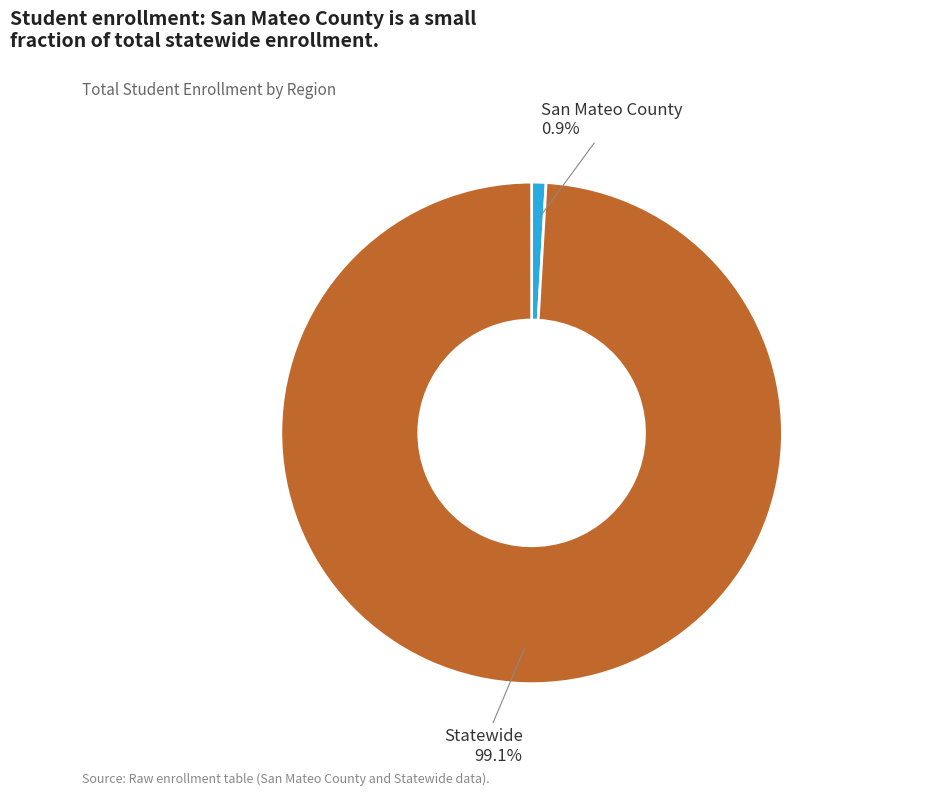

Does any single category account for the majority?

Yes